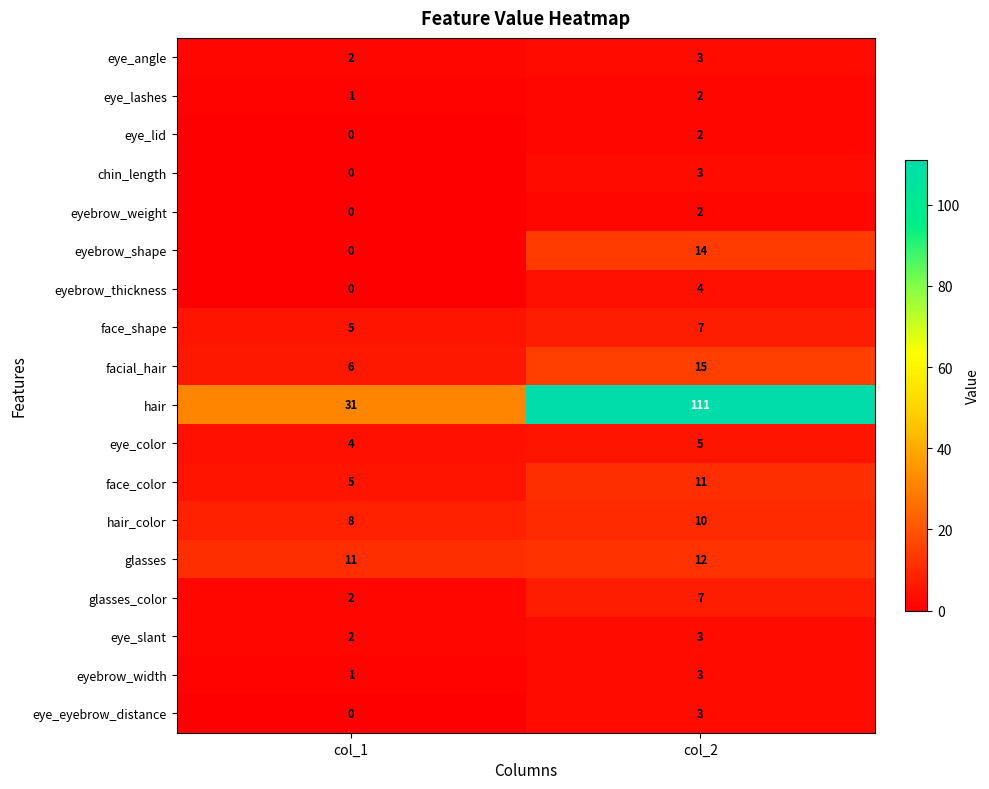

What is the sum of the glasses values at col_1 and col_2?

23